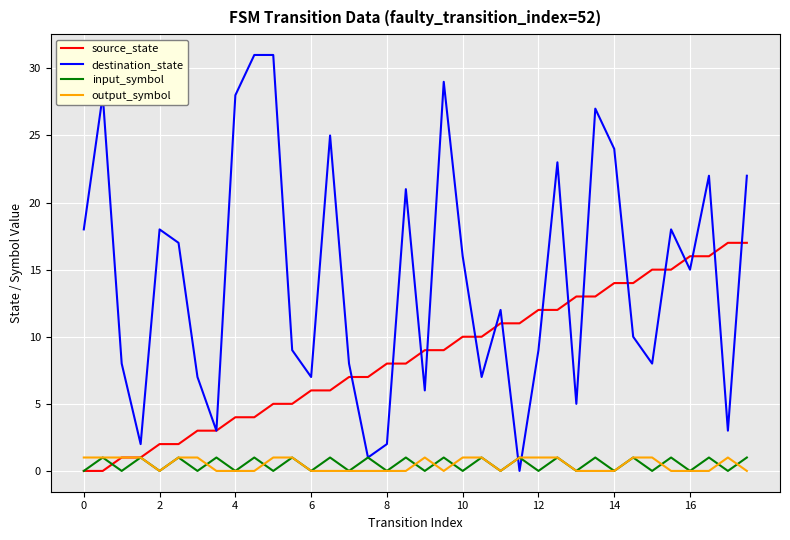

Which series has the largest total across all categories?

destination_state